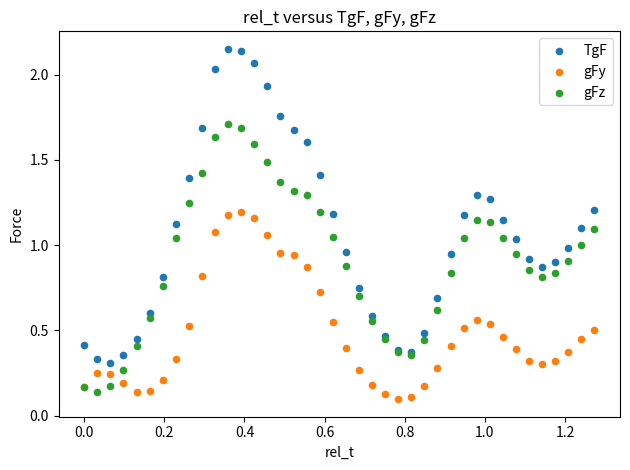

What are all the series names shown in the legend?

TgF, gFy, gFz